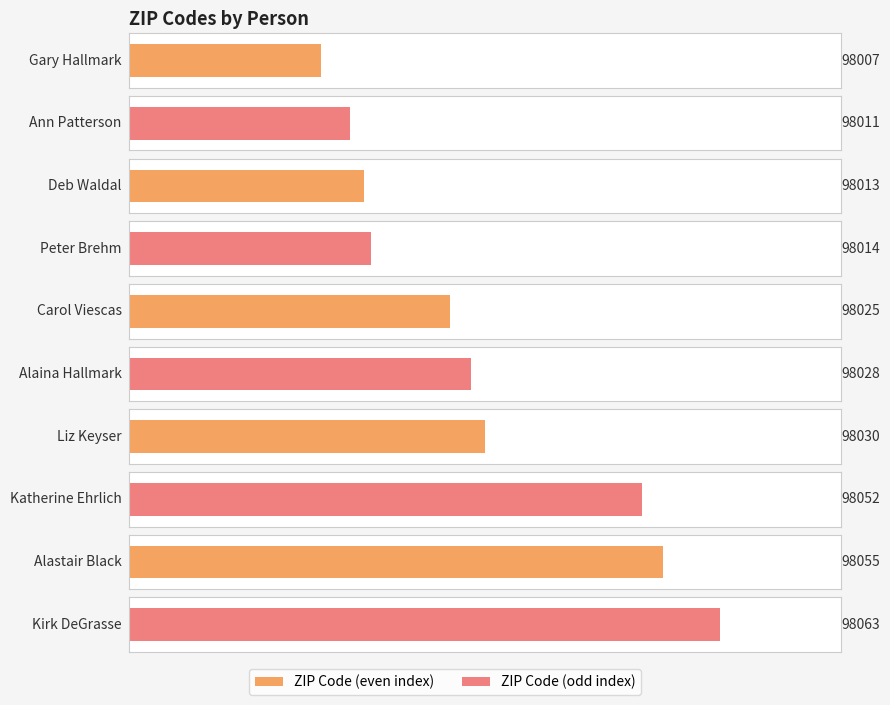

Reading left to right, transcribe all the data shown in this chart.

Gary Hallmark=98007	Ann Patterson=98011	Deb Waldal=98013	Peter Brehm=98014	Carol Viescas=98025	Alaina Hallmark=98028	Liz Keyser=98030	Katherine Ehrlich=98052	Alastair Black=98055	Kirk DeGrasse=98063